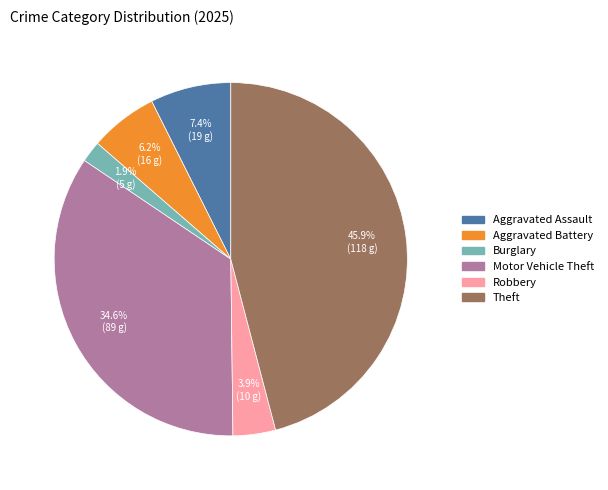

Is there any slice that represents more than half of the pie?

No